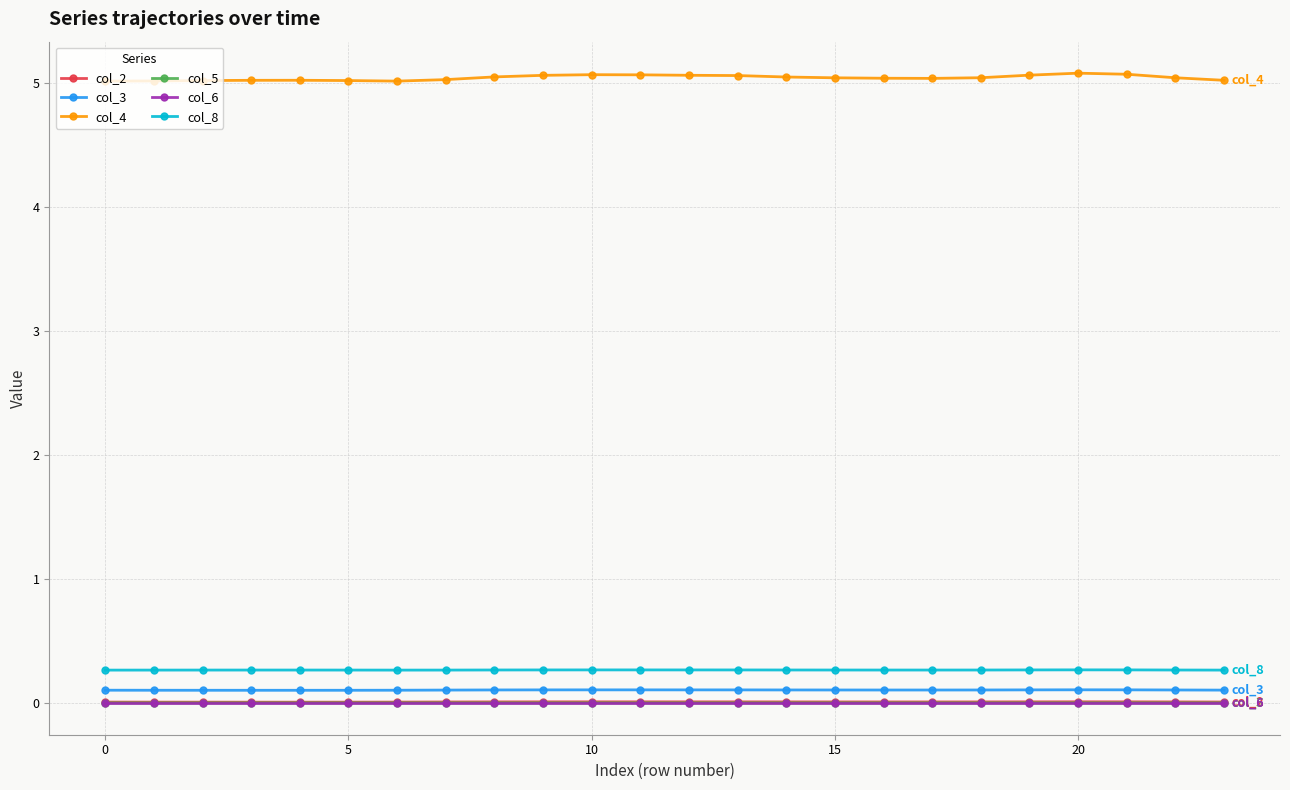

True or false: col_3 and col_4 intersect in this chart.

False